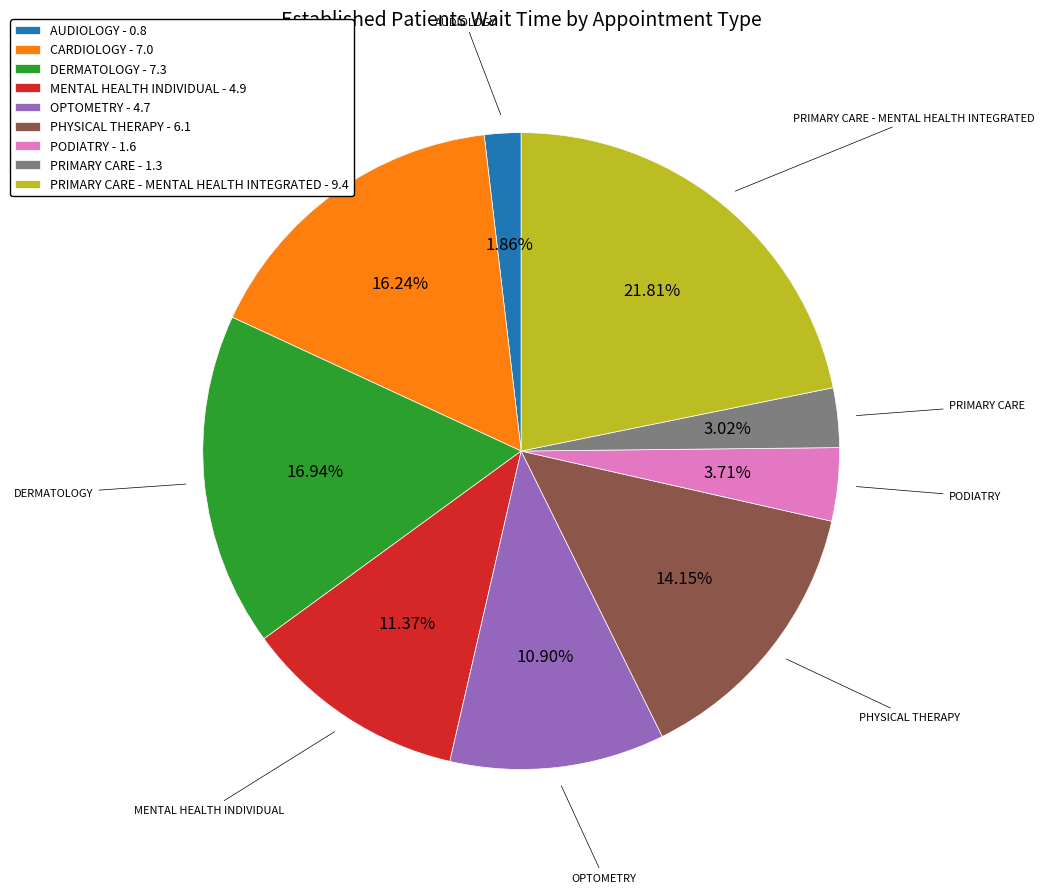

Is there a majority slice in this chart?

No